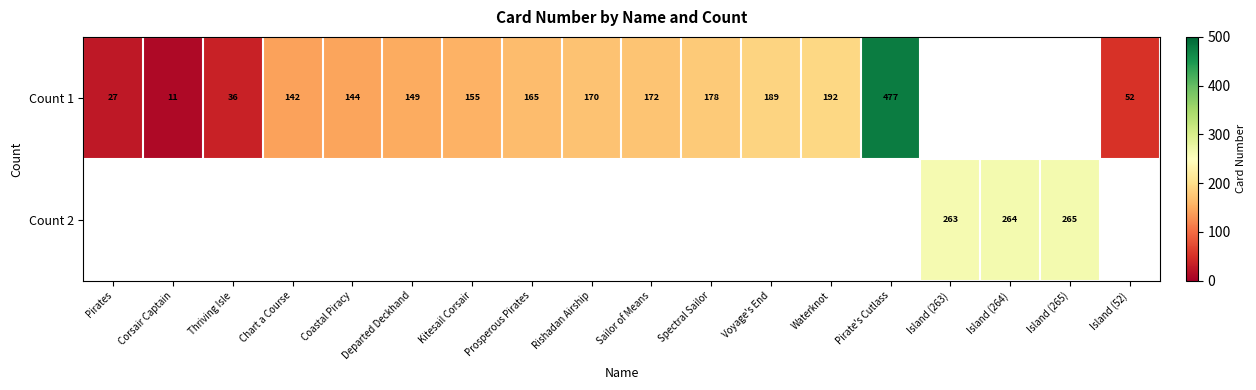

The Count 1 series shows 36 at Pirates. True or false?

False